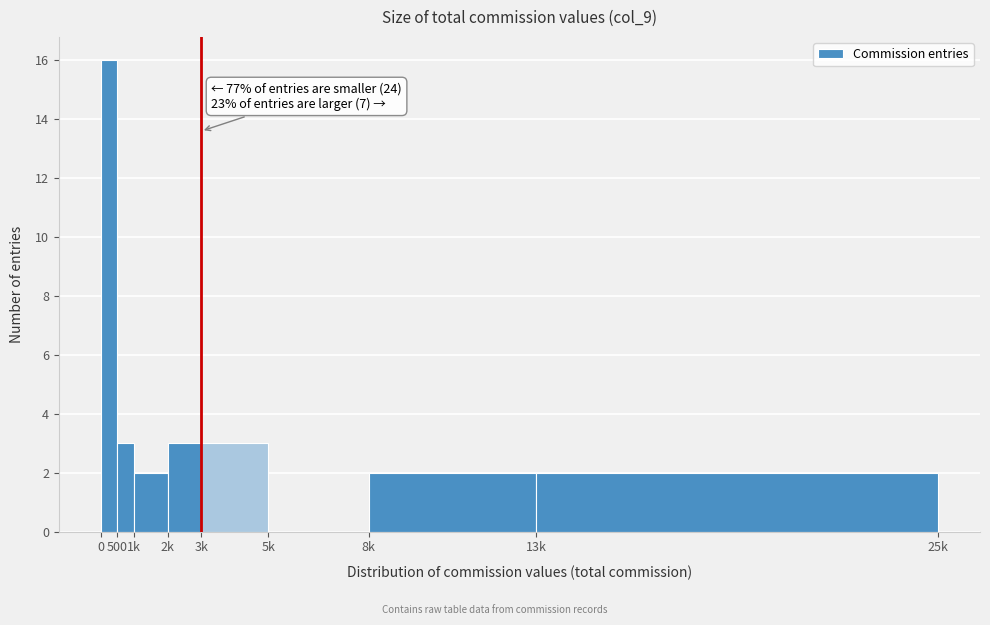

Reading left to right, extract all data points from this chart.

0=16	500=3	1k=2	2k=3	3k=3	5k=0	8k=2	13k=2